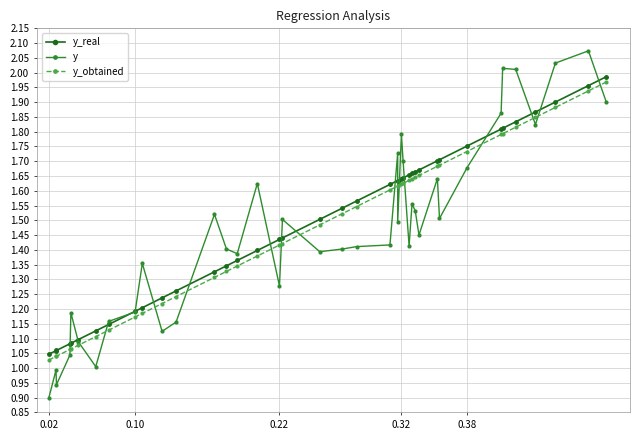

True or false: y has more than 1 points higher than both neighbors.

True